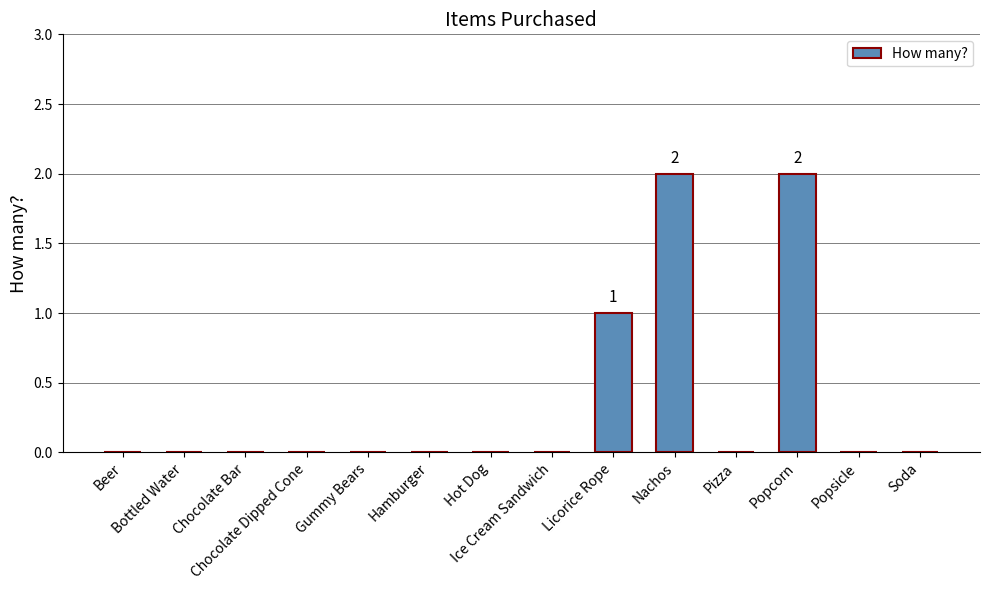

Reading left to right, list all the values displayed in this chart.

0	0	0	0	0	0	0	0	1	2	0	2	0	0